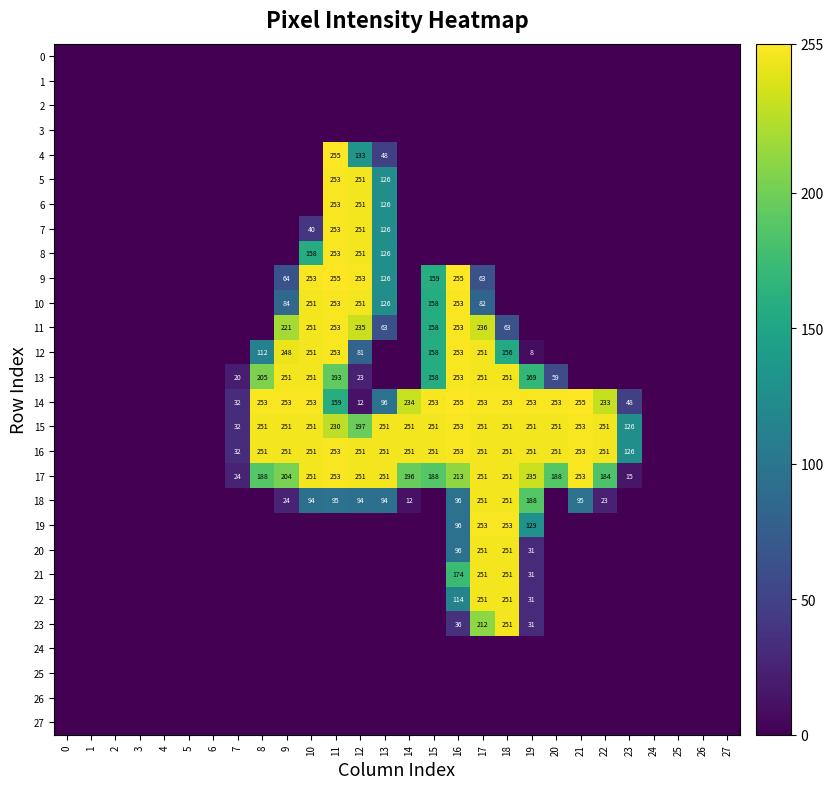

Which series has the widest spread of values?

4